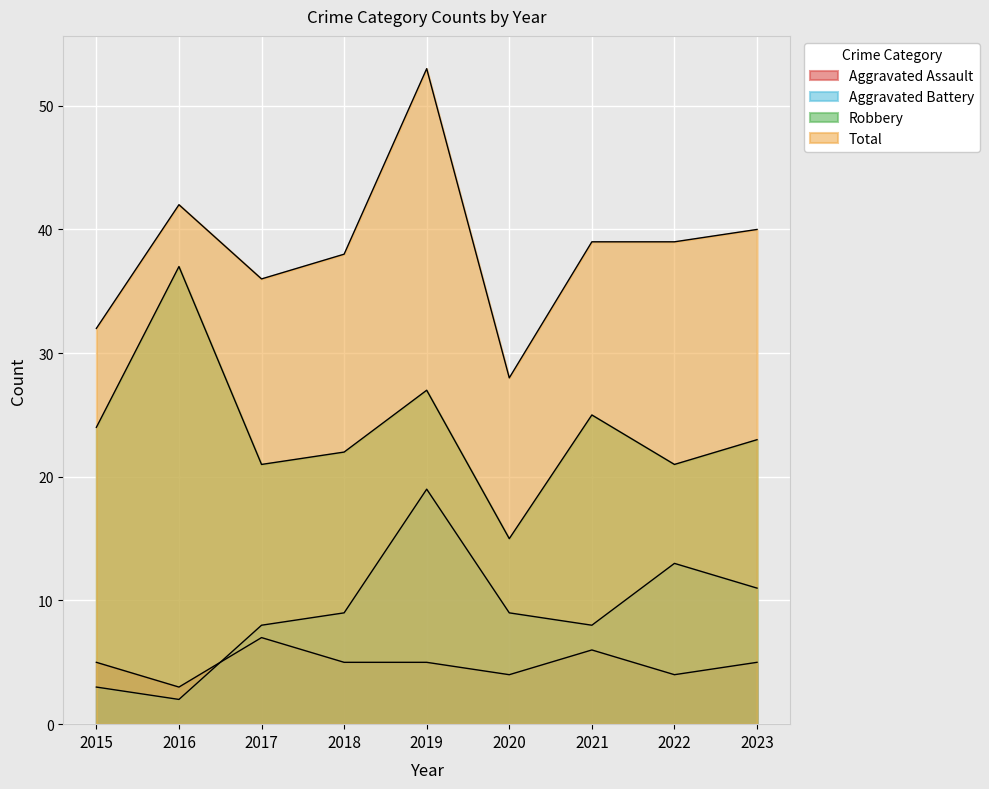

Which series has the largest range (max minus min)?

Total